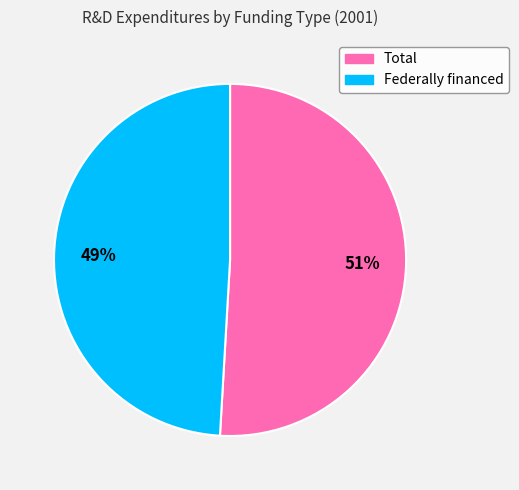

To the nearest percent, what is the combined percentage of Total and Federally financed?

100%